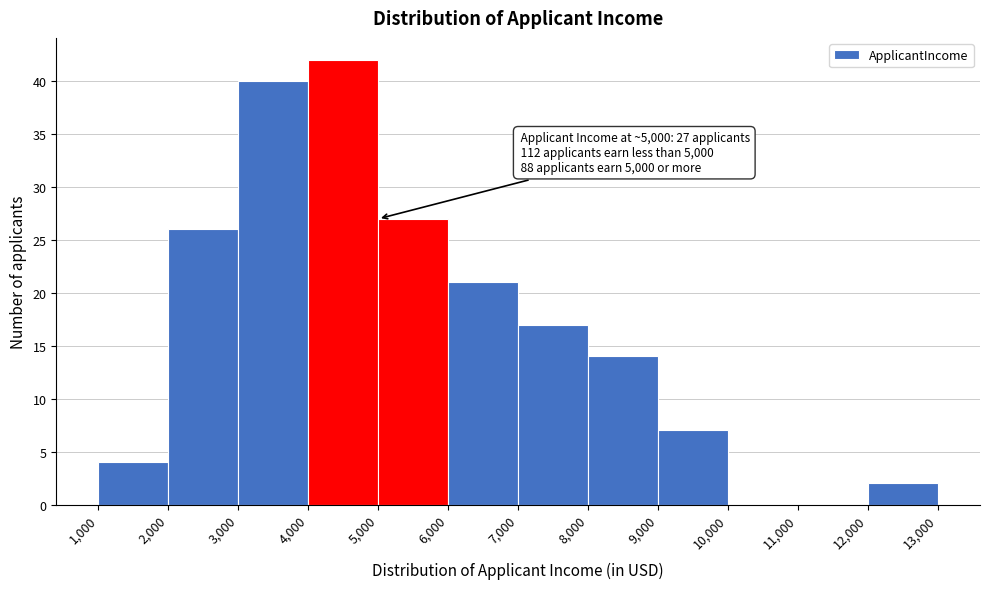

Which range on the x-axis has the tallest bar?

4,000 to 5,000